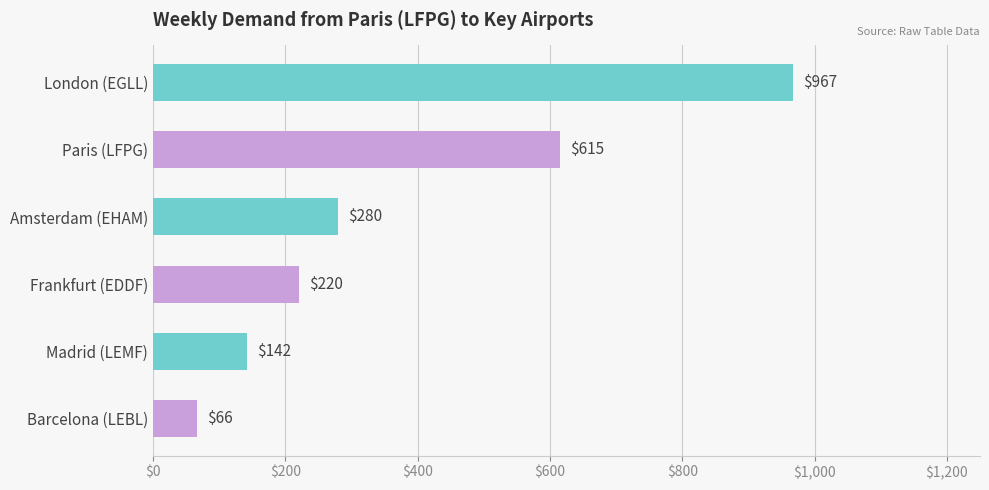

Reading top to bottom, list all the values displayed in this chart.

967	615	280	220	142	66